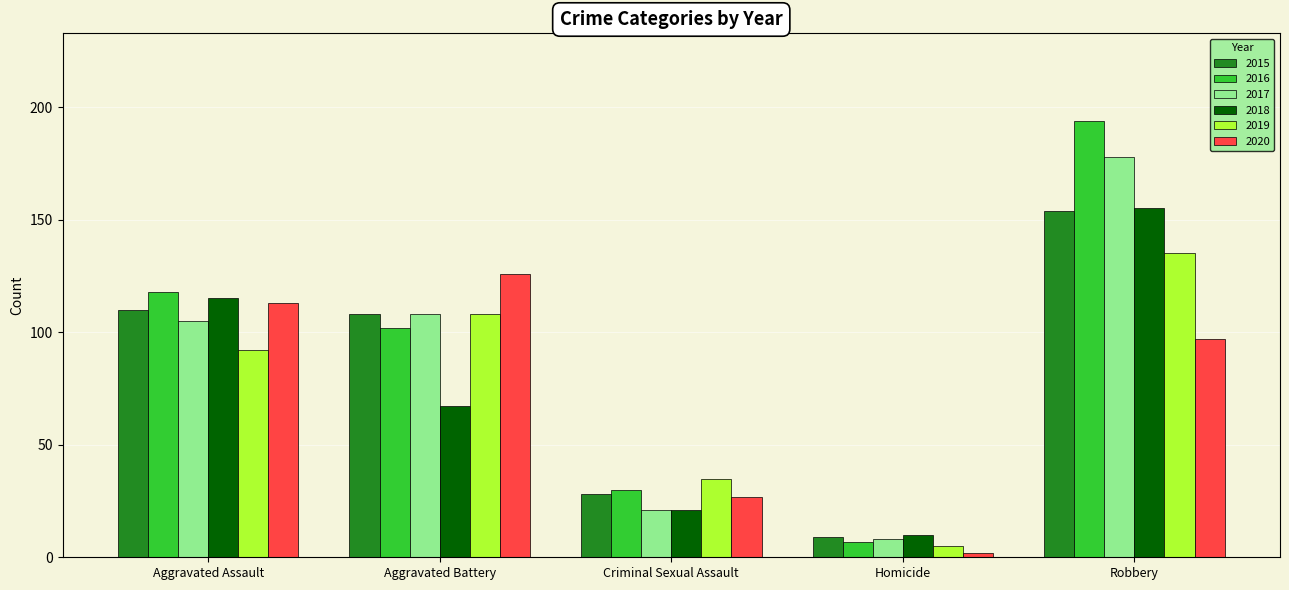

Which series has the largest range (max minus min)?

2016